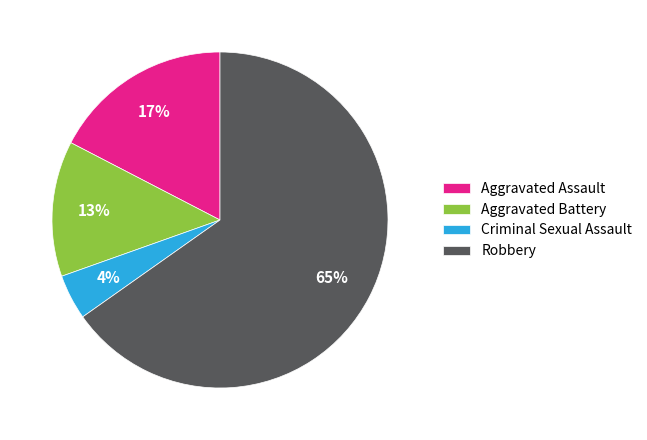

Does any single category account for the majority?

Yes